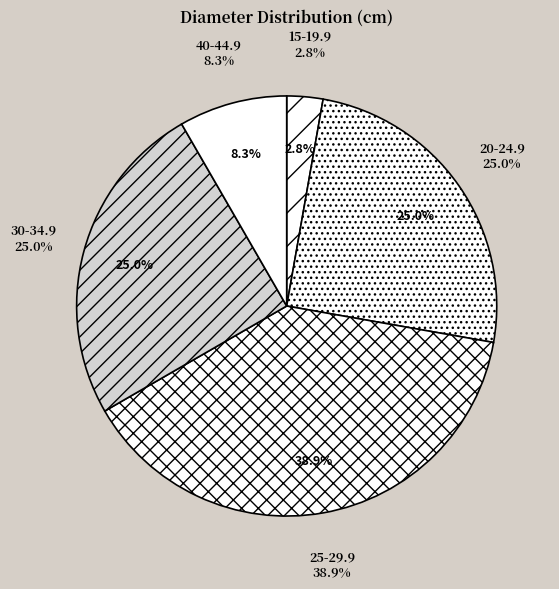

Which category has the biggest portion of the pie?

25-29.9